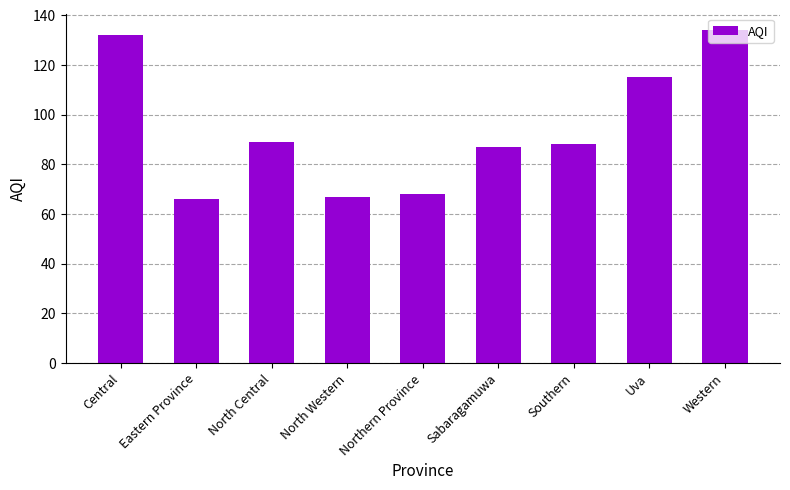

What is the maximum value shown in the chart?

134